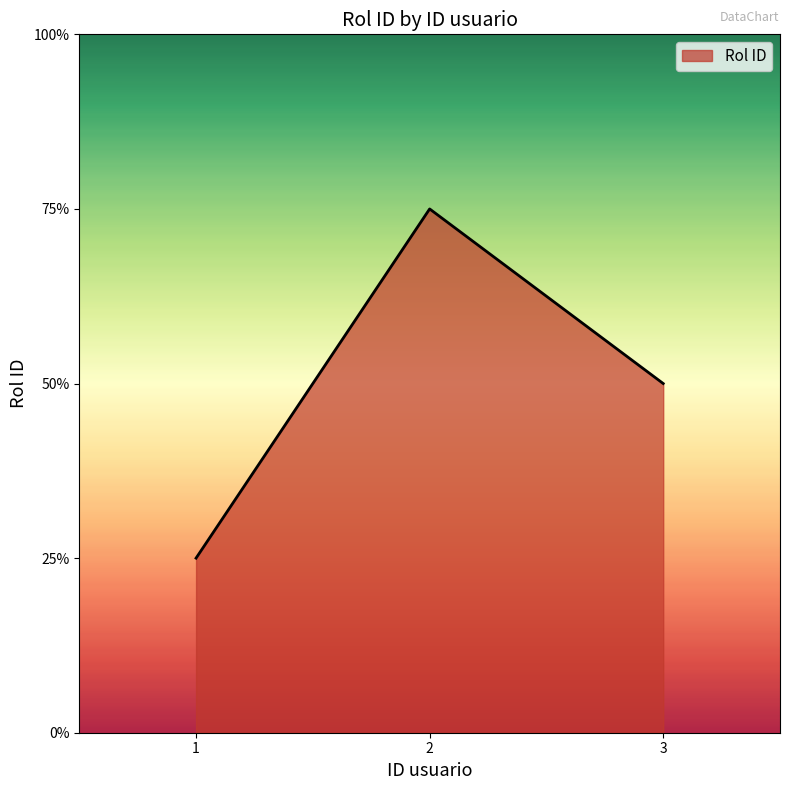

What is the difference between the maximum and minimum values?

2